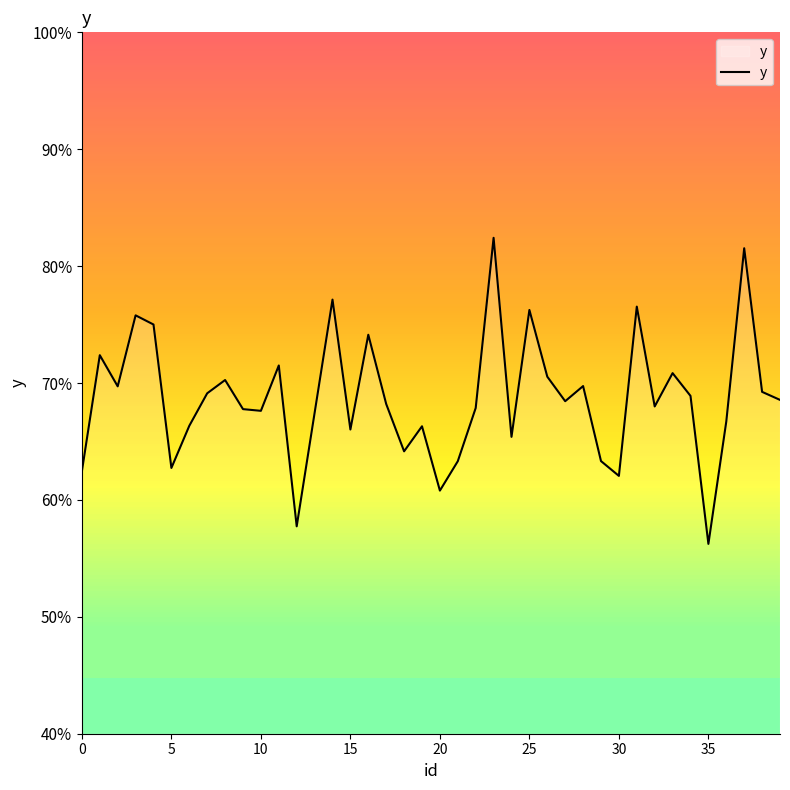

What is the maximum value shown in the chart?

82.4